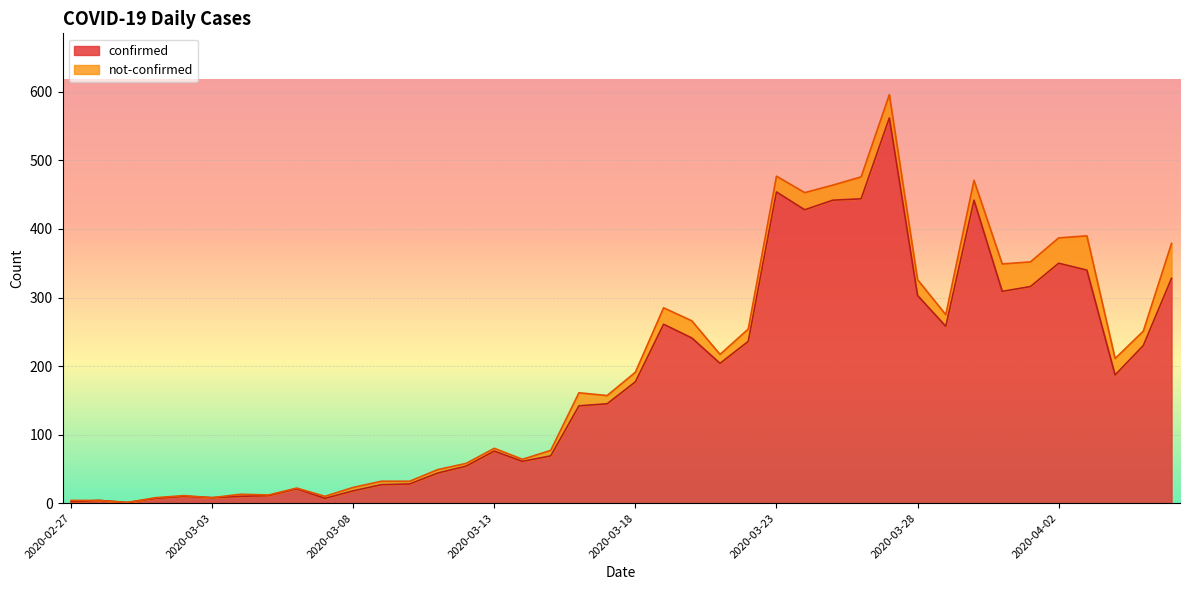

What position from the right is 2020-03-11?

27